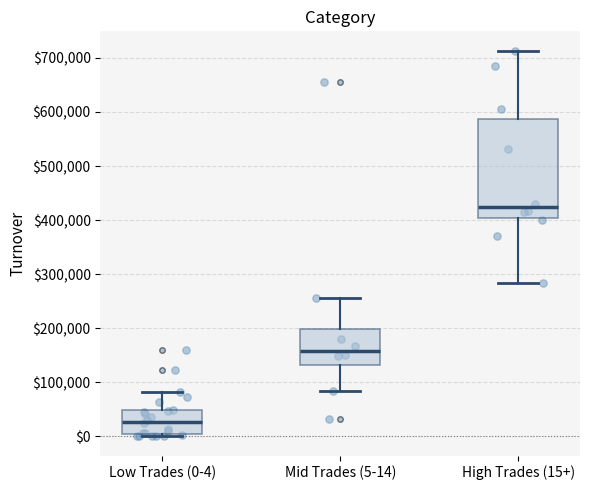

Where does the lower whisker of the box for High Trades (15+) end on the y-axis? The values are not printed on the chart, so give them approximately, as read against the axis.

280000